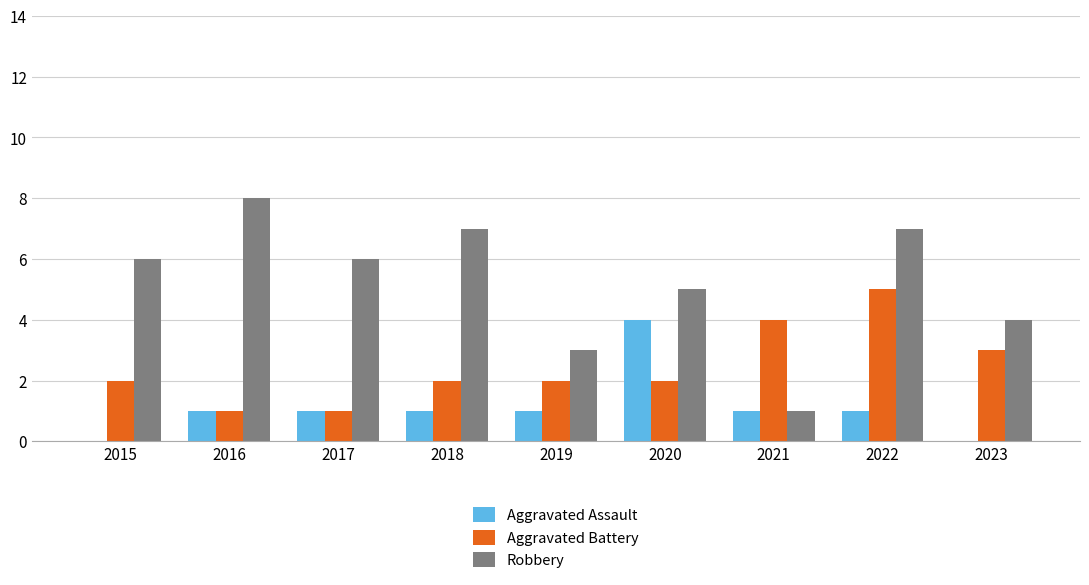

The Robbery series shows 3 at 2018. True or false?

False